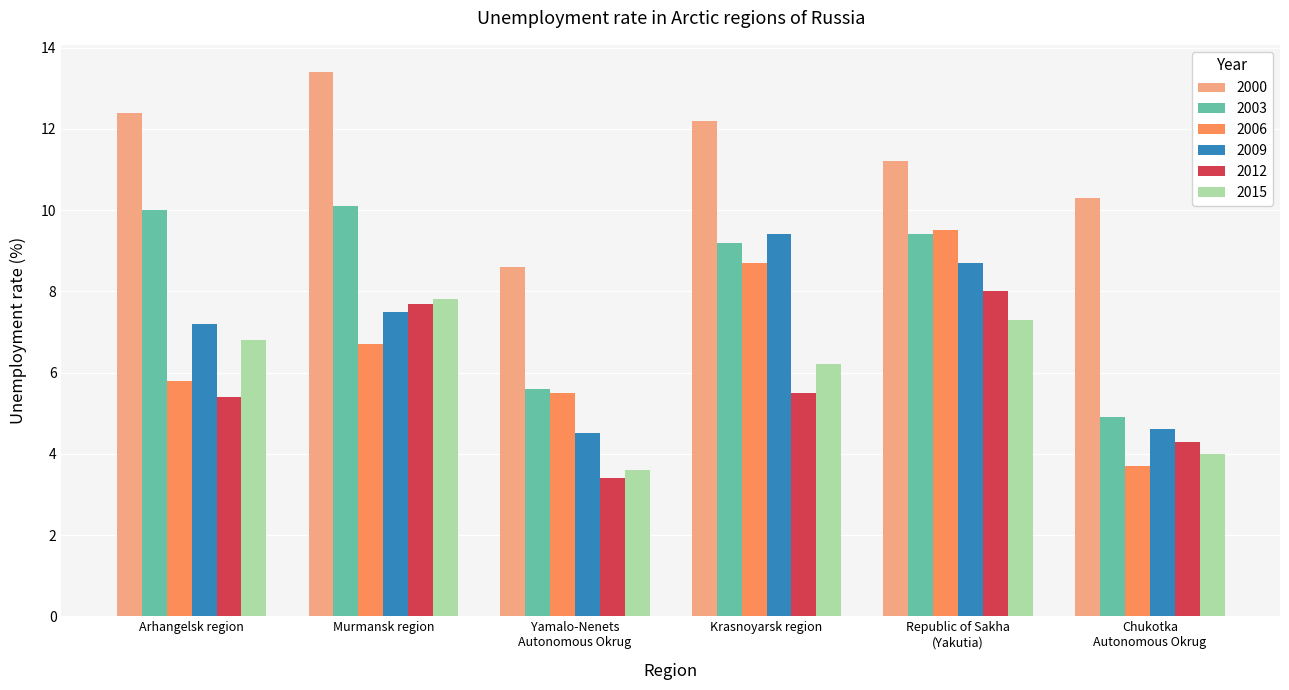

What is the label of the 5th bar from the left?

Republic of Sakha
(Yakutia)